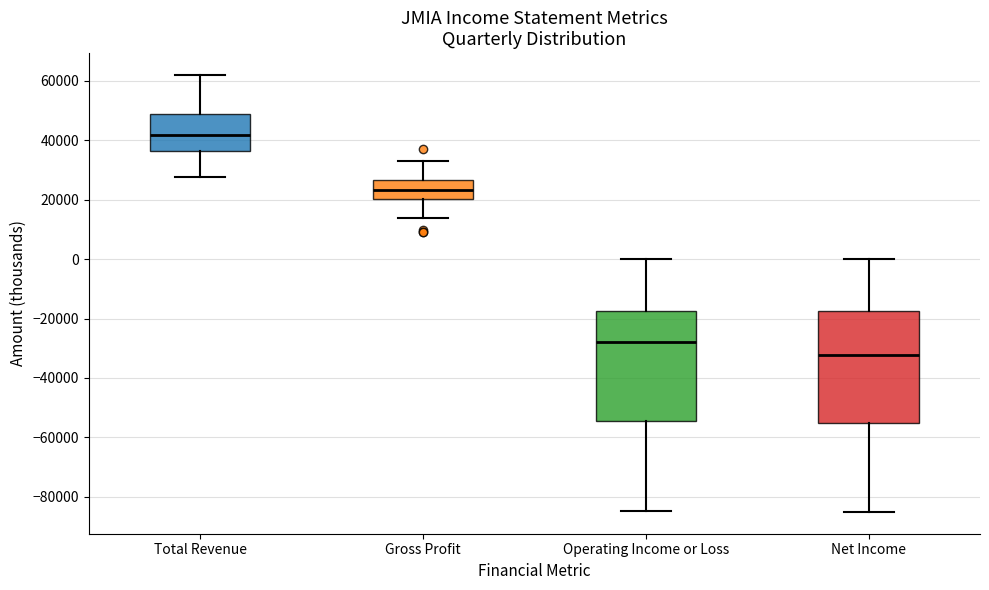

Reading left to right, transcribe this box plot: for each box, give where its median line is, the range the box spans, and where its two whiskers end, as read against the y-axis. The values are not printed on the chart, so give them approximately, as read against the axis.

Total Revenue: median 42000, box 36000 to 48000, whiskers 28000 to 62000
Gross Profit: median 24000, box 20000 to 26000, whiskers 14000 to 34000
Operating Income or Loss: median -28000, box -54000 to -18000, whiskers -84000 to 0
Net Income: median -32000, box -56000 to -18000, whiskers -86000 to 0